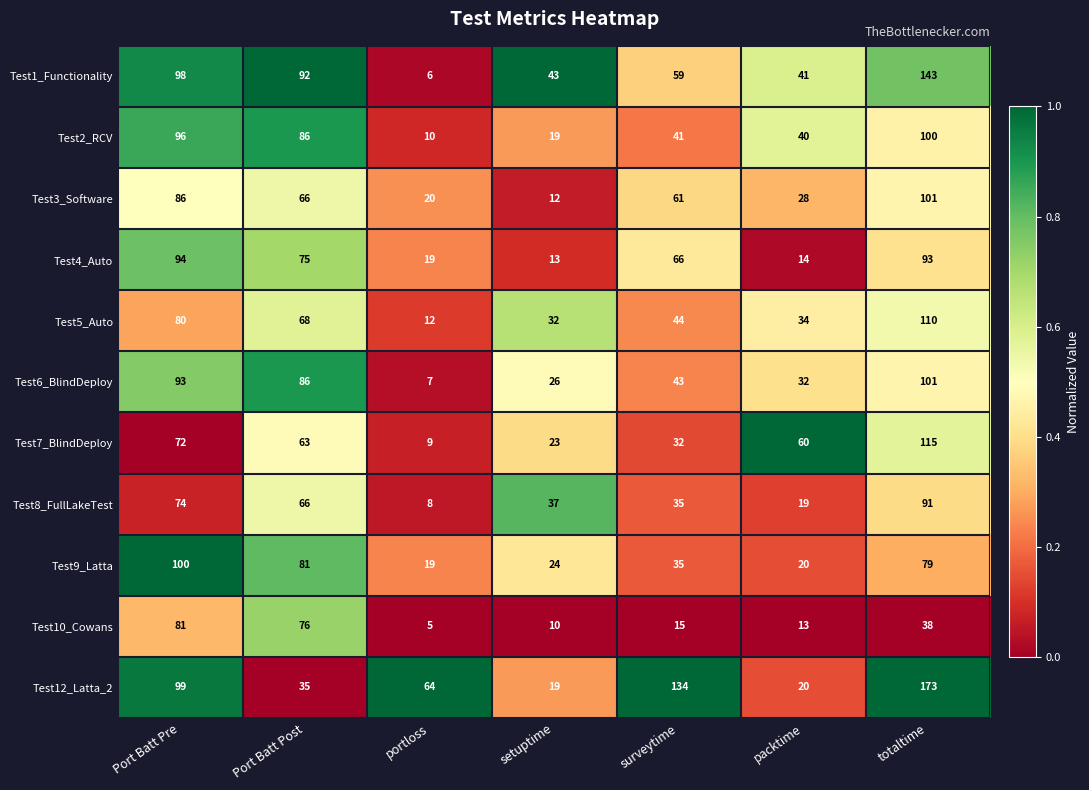

What is the average value of the Test8_FullLakeTest series?

47